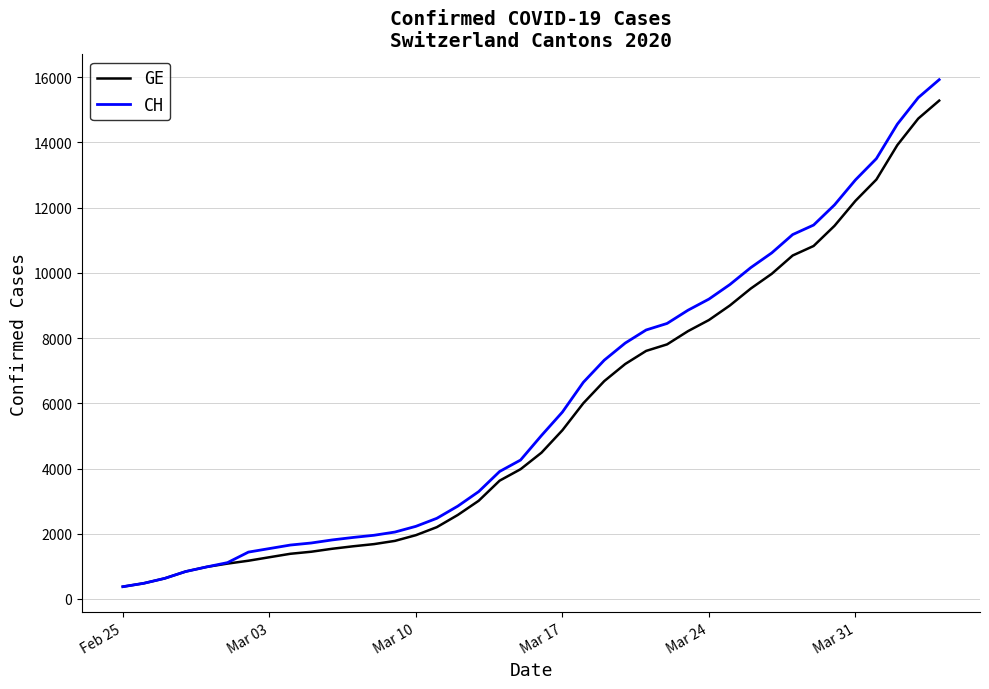

Which series has the largest range (max minus min)?

CH